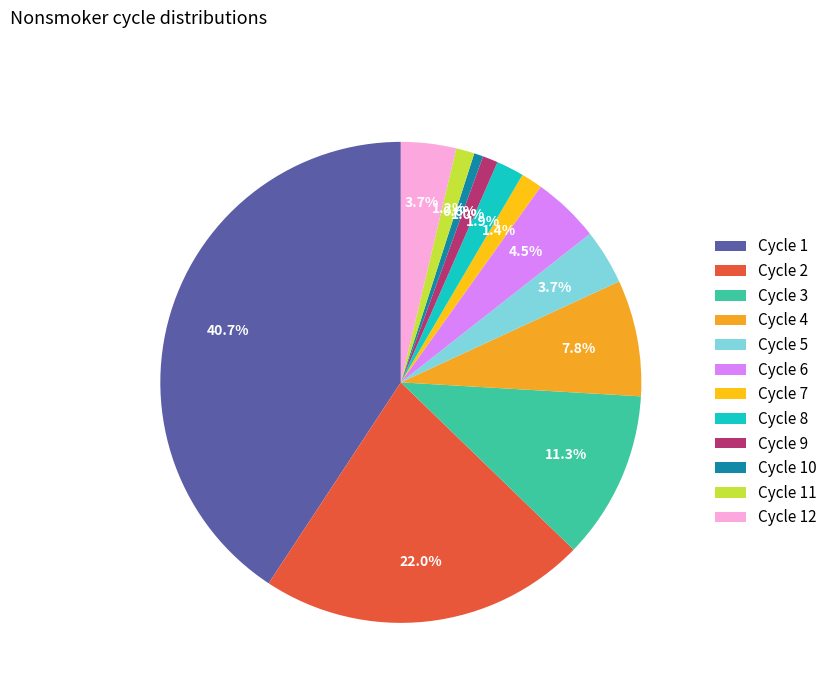

Is there any slice that represents more than half of the pie?

No